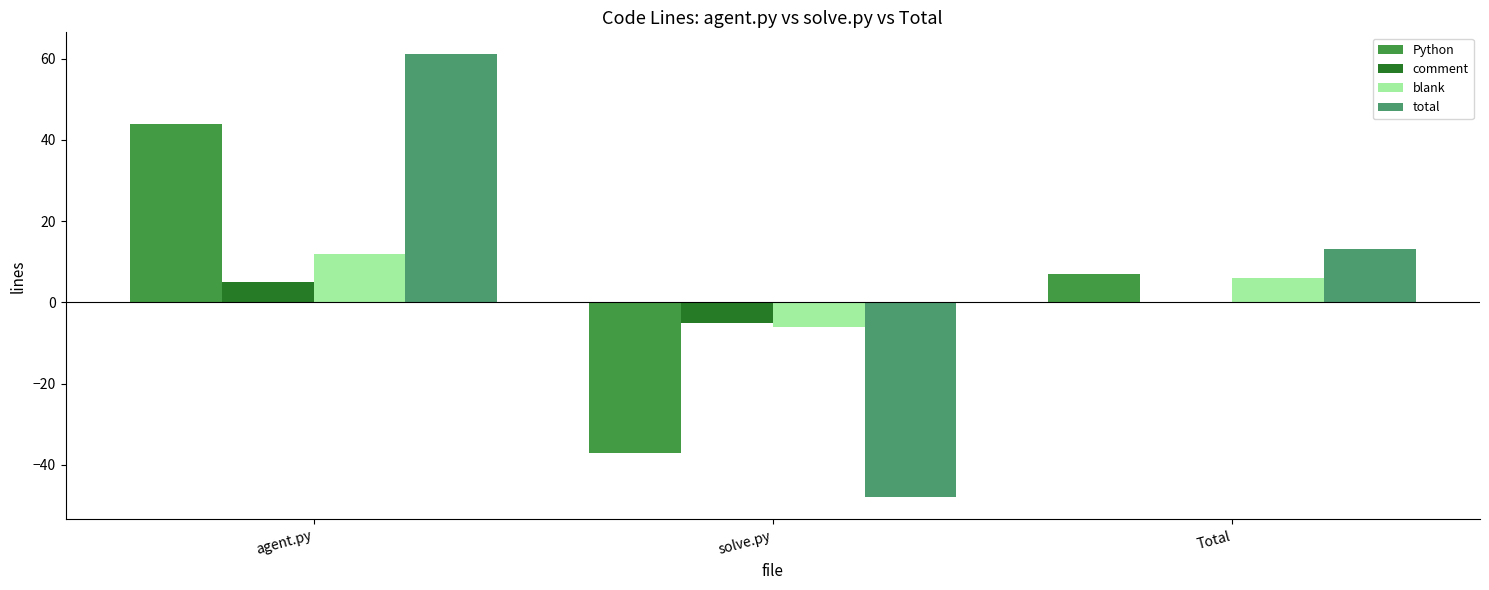

What is the sum of the total values at solve.py and agent.py?

13